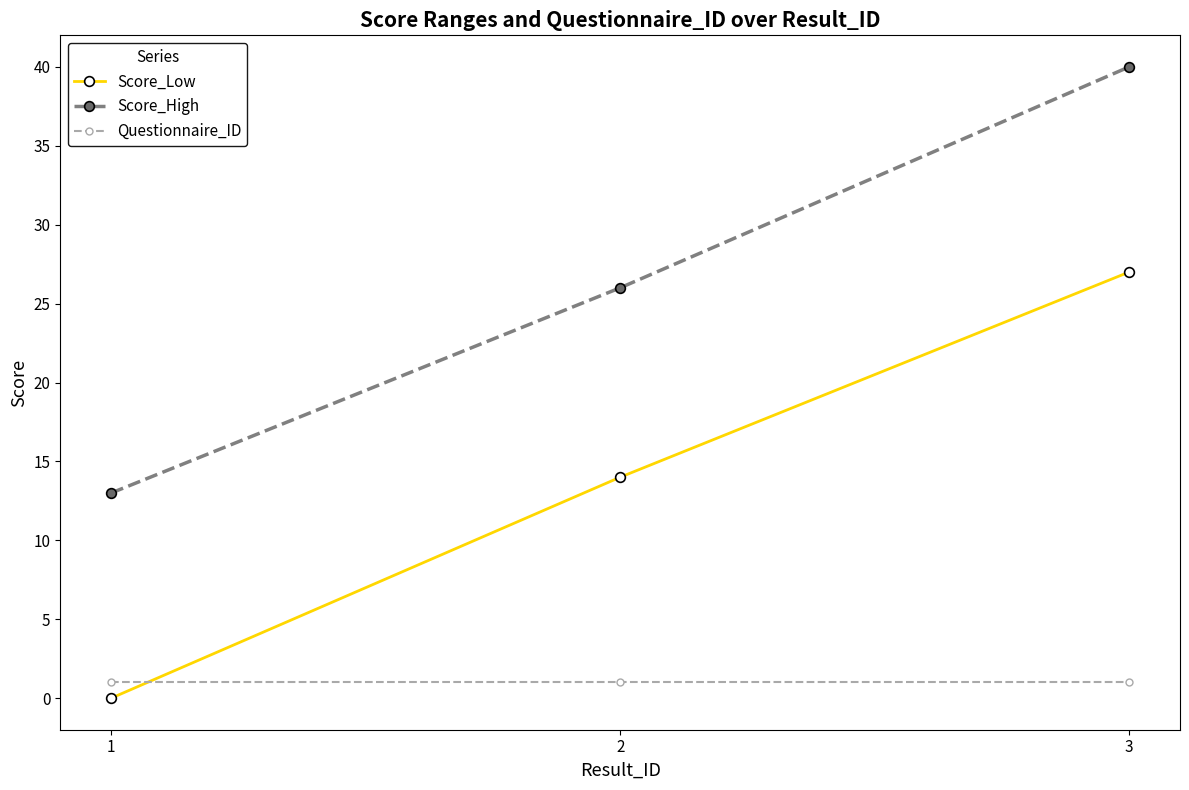

True or false: Questionnaire_ID has a value of 1 at 1.

True